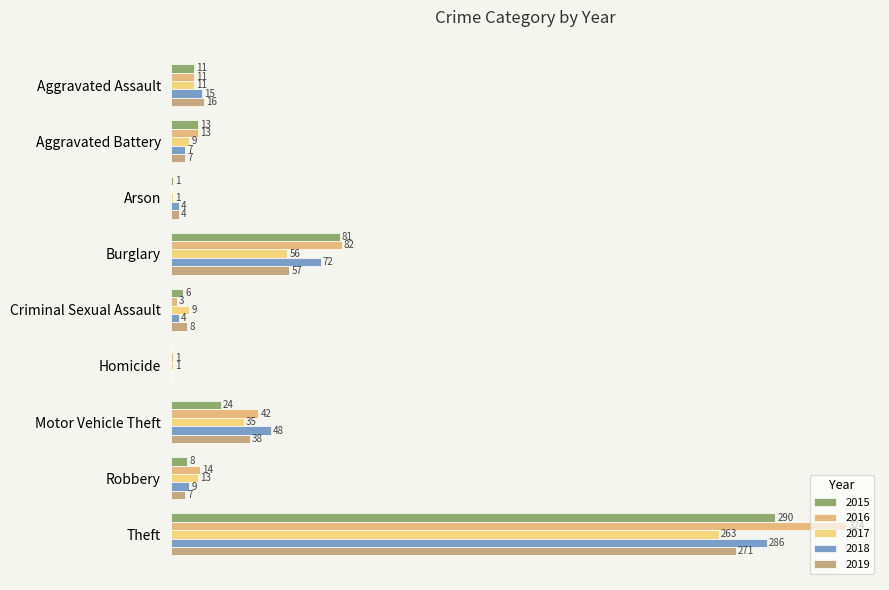

At which label is 2017 closest to 132?

Burglary